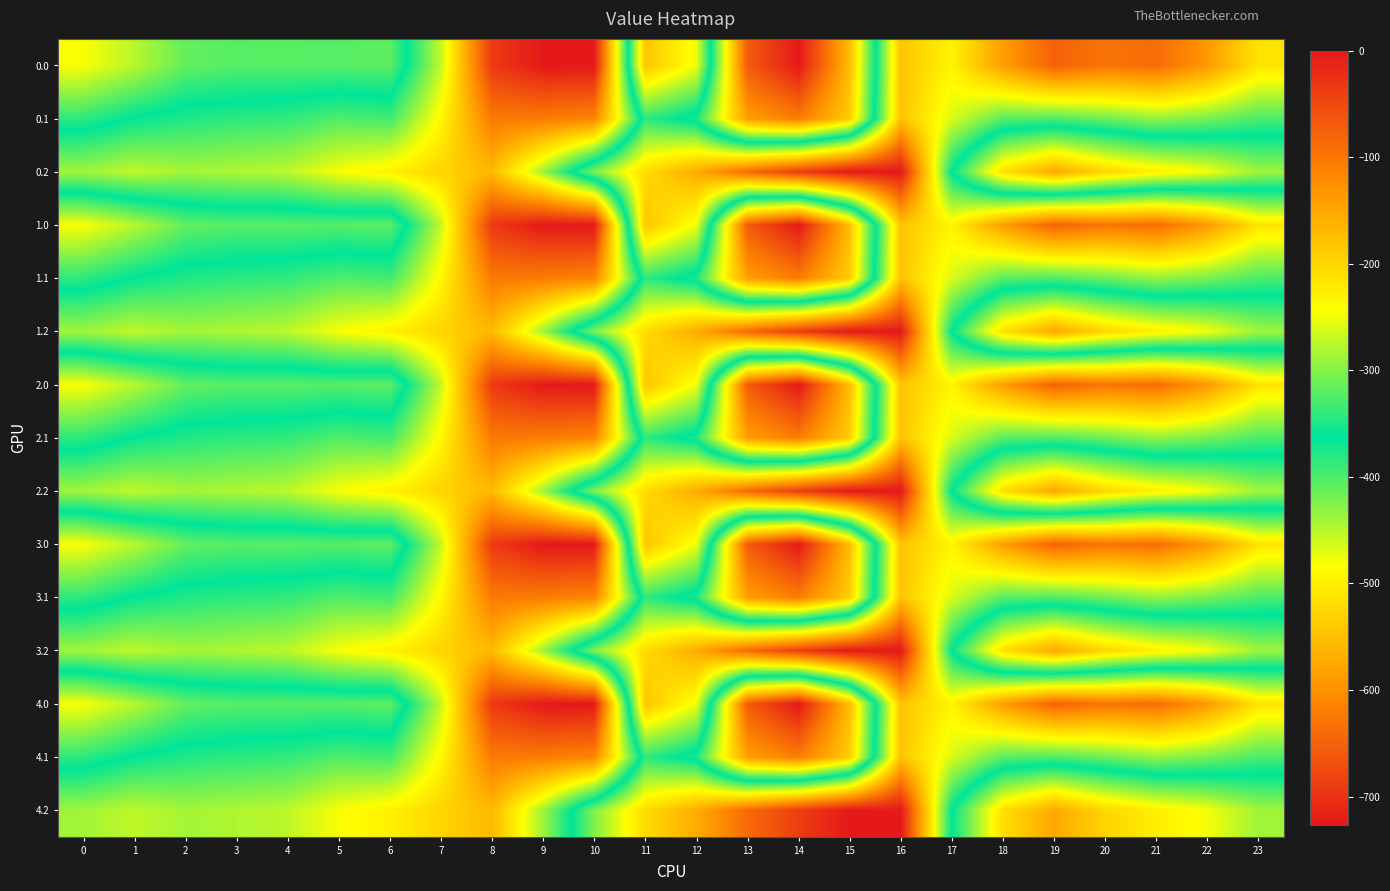

Reading right to left, extract all data points from this chart.

0.0: 23=-511.3	22=-592.3	21=-638.4	20=-629.9	19=-649.2	18=-586.7	17=-494.8	16=-545.4	15=-172.8	14=-0.3	13=-70.2	12=-477.2	11=-544.3	10=0.0	9=0.0	8=-35.0	7=-270.7	6=-408.0	5=-403.8	4=-404.9	3=-404.4	2=-410.3	1=-449.5	0=-482.0
0.1: 23=-399.4	22=-419.9	21=-432.4	20=-414.5	19=-400.2	18=-405.4	17=-466.6	16=-547.3	15=-190.4	14=-105.5	13=-141.2	12=-350.8	11=-384.7	10=-114.0	9=-104.8	8=-102.3	7=-234.9	6=-332.2	5=-325.7	4=-339.6	3=-342.7	2=-347.9	1=-361.1	0=-384.6
0.2: 23=-287.5	22=-247.4	21=-226.4	20=-199.2	19=-151.0	18=-210.0	17=-362.4	16=-726.6	15=-725.8	14=-687.4	13=-640.4	12=-571.2	11=-520.6	10=-423.5	9=-288.5	8=-169.5	7=-199.0	6=-228.8	5=-245.0	4=-274.4	3=-281.0	2=-285.5	1=-272.7	0=-287.1
1.0: 23=-511.3	22=-592.3	21=-638.4	20=-629.9	19=-649.2	18=-586.7	17=-494.8	16=-545.4	15=-172.8	14=-0.3	13=-70.2	12=-477.2	11=-544.3	10=0.0	9=0.0	8=-35.0	7=-270.7	6=-408.0	5=-403.8	4=-404.9	3=-404.4	2=-410.3	1=-449.5	0=-482.0
1.1: 23=-399.4	22=-419.9	21=-432.4	20=-414.5	19=-400.2	18=-405.4	17=-466.6	16=-547.3	15=-190.4	14=-105.5	13=-141.2	12=-350.8	11=-384.7	10=-114.0	9=-104.8	8=-102.3	7=-234.9	6=-332.2	5=-325.7	4=-339.6	3=-342.7	2=-347.9	1=-361.1	0=-384.6
1.2: 23=-287.5	22=-247.4	21=-226.4	20=-199.2	19=-151.0	18=-210.0	17=-362.4	16=-726.6	15=-725.8	14=-687.4	13=-640.4	12=-571.2	11=-520.6	10=-423.5	9=-288.5	8=-169.5	7=-199.0	6=-228.8	5=-245.0	4=-274.4	3=-281.0	2=-285.5	1=-272.7	0=-287.1
2.0: 23=-511.3	22=-592.3	21=-638.4	20=-629.9	19=-649.2	18=-586.7	17=-494.8	16=-545.4	15=-172.8	14=-0.3	13=-70.2	12=-477.2	11=-544.3	10=0.0	9=0.0	8=-35.0	7=-270.7	6=-408.0	5=-403.8	4=-404.9	3=-404.4	2=-410.3	1=-449.5	0=-482.0
2.1: 23=-399.4	22=-419.9	21=-432.4	20=-414.5	19=-400.2	18=-405.4	17=-466.6	16=-547.3	15=-190.4	14=-105.5	13=-141.2	12=-350.8	11=-384.7	10=-114.0	9=-104.8	8=-102.3	7=-234.9	6=-332.2	5=-325.7	4=-339.6	3=-342.7	2=-347.9	1=-361.1	0=-384.6
2.2: 23=-287.5	22=-247.4	21=-226.4	20=-199.2	19=-151.0	18=-210.0	17=-362.4	16=-726.6	15=-725.8	14=-687.4	13=-640.4	12=-571.2	11=-520.6	10=-423.5	9=-288.5	8=-169.5	7=-199.0	6=-228.8	5=-245.0	4=-274.4	3=-281.0	2=-285.5	1=-272.7	0=-287.1
3.0: 23=-511.3	22=-592.3	21=-638.4	20=-629.9	19=-649.2	18=-586.7	17=-494.8	16=-545.4	15=-172.8	14=-0.3	13=-70.2	12=-477.2	11=-544.3	10=0.0	9=0.0	8=-35.0	7=-270.7	6=-408.0	5=-403.8	4=-404.9	3=-404.4	2=-410.3	1=-449.5	0=-482.0
3.1: 23=-399.4	22=-419.9	21=-432.4	20=-414.5	19=-400.2	18=-405.4	17=-466.6	16=-547.3	15=-190.4	14=-105.5	13=-141.2	12=-350.8	11=-384.7	10=-114.0	9=-104.8	8=-102.3	7=-234.9	6=-332.2	5=-325.7	4=-339.6	3=-342.7	2=-347.9	1=-361.1	0=-384.6
3.2: 23=-287.5	22=-247.4	21=-226.4	20=-199.2	19=-151.0	18=-210.0	17=-362.4	16=-726.6	15=-725.8	14=-687.4	13=-640.4	12=-571.2	11=-520.6	10=-423.5	9=-288.5	8=-169.5	7=-199.0	6=-228.8	5=-245.0	4=-274.4	3=-281.0	2=-285.5	1=-272.7	0=-287.1
4.0: 23=-511.3	22=-592.3	21=-638.4	20=-629.9	19=-649.2	18=-586.7	17=-494.8	16=-545.4	15=-172.8	14=-0.3	13=-70.2	12=-477.2	11=-544.3	10=0.0	9=0.0	8=-35.0	7=-270.7	6=-408.0	5=-403.8	4=-404.9	3=-404.4	2=-410.3	1=-449.5	0=-482.0
4.1: 23=-399.4	22=-419.9	21=-432.4	20=-414.5	19=-400.2	18=-405.4	17=-466.6	16=-547.3	15=-190.4	14=-105.5	13=-141.2	12=-350.8	11=-384.7	10=-114.0	9=-104.8	8=-102.3	7=-234.9	6=-332.2	5=-325.7	4=-339.6	3=-342.7	2=-347.9	1=-361.1	0=-384.6
4.2: 23=-287.5	22=-247.4	21=-226.4	20=-199.2	19=-151.0	18=-210.0	17=-362.4	16=-726.6	15=-725.8	14=-687.4	13=-640.4	12=-571.2	11=-520.6	10=-423.5	9=-288.5	8=-169.5	7=-199.0	6=-228.8	5=-245.0	4=-274.4	3=-281.0	2=-285.5	1=-272.7	0=-287.1